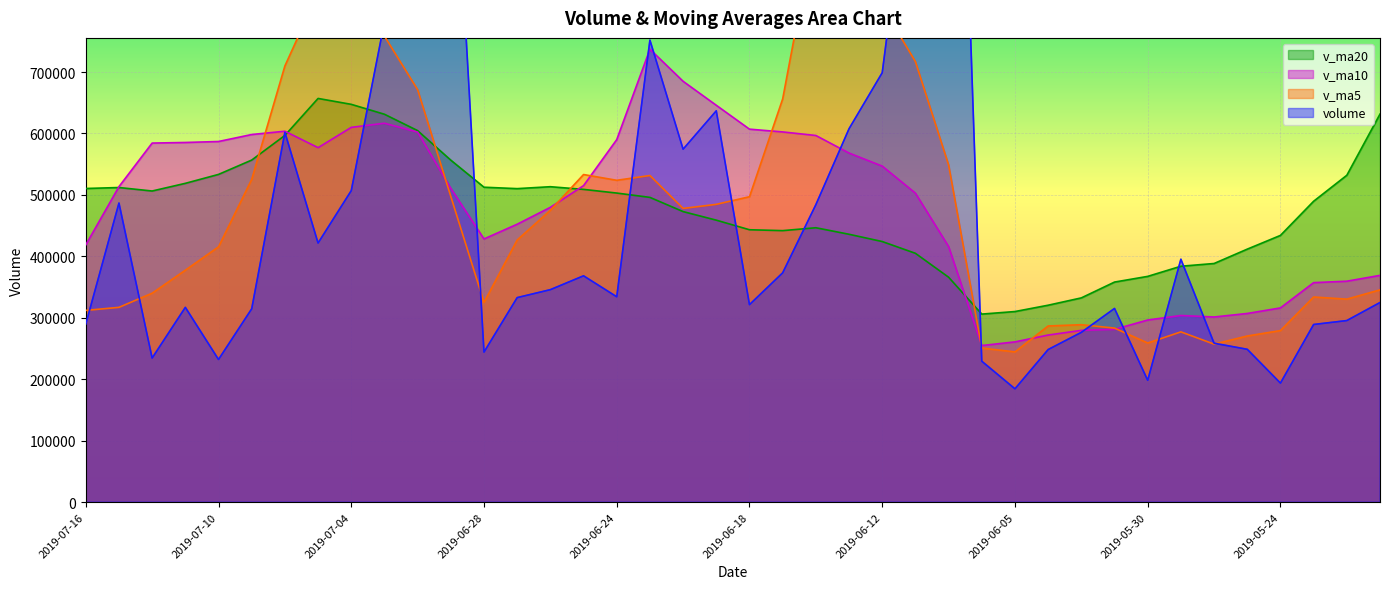

At how many categories does at least one series exceed 884866?

6